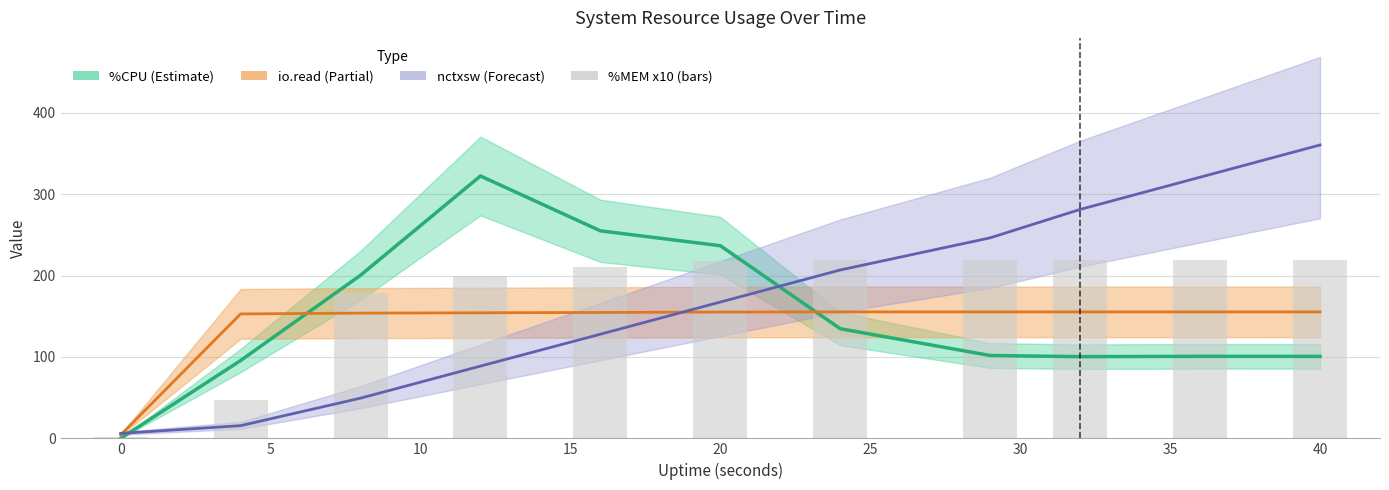

What is the value of the %MEM x10 bar at the 11th from the left?

219.4